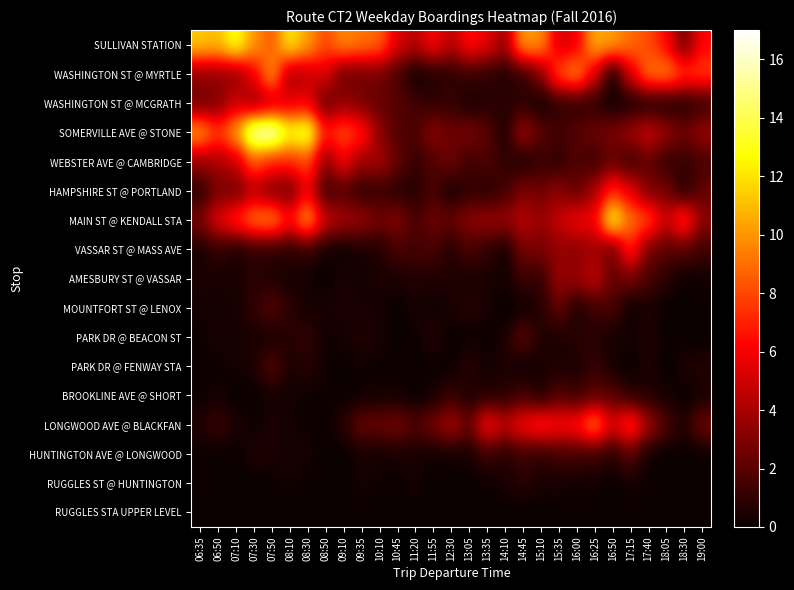

Between 13:35 and 07:30, which is larger?

07:30